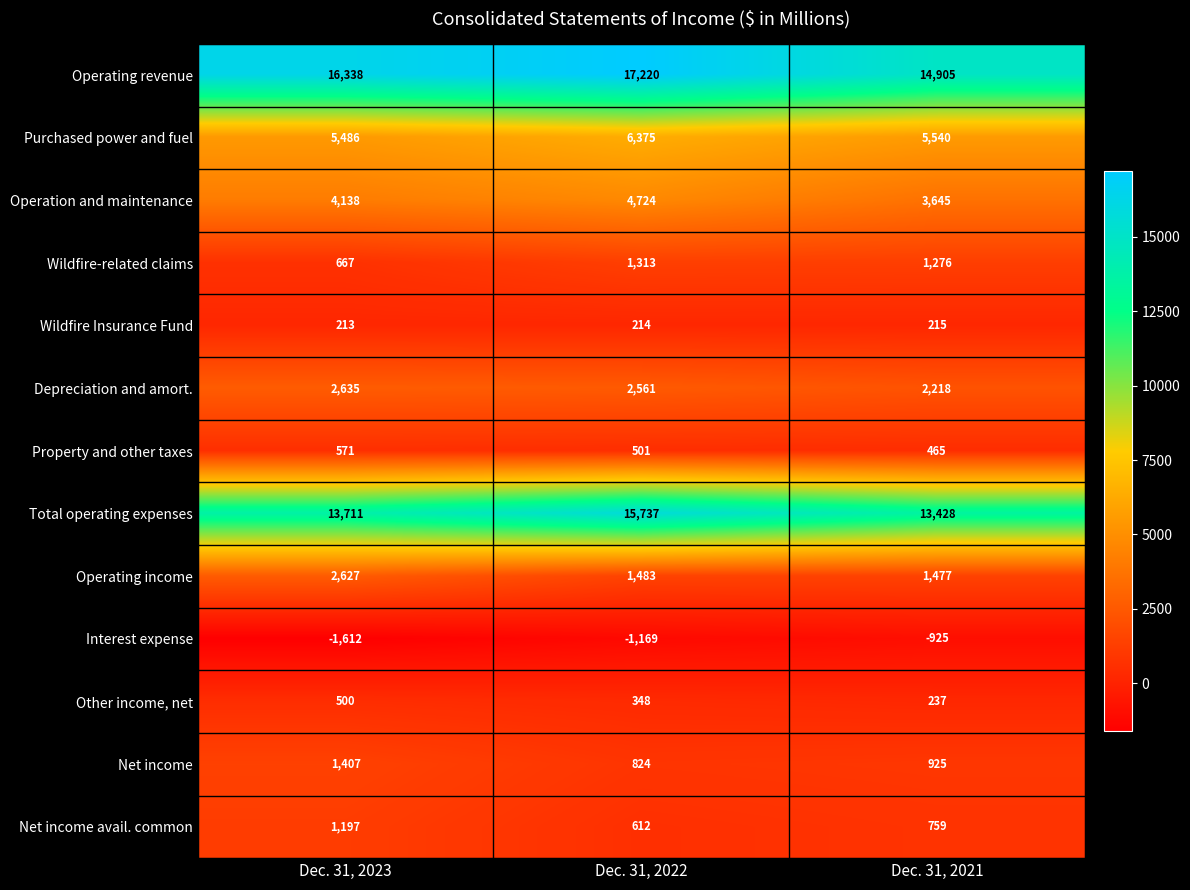

Count the Interest expense values in the range -1612 to -925.

3